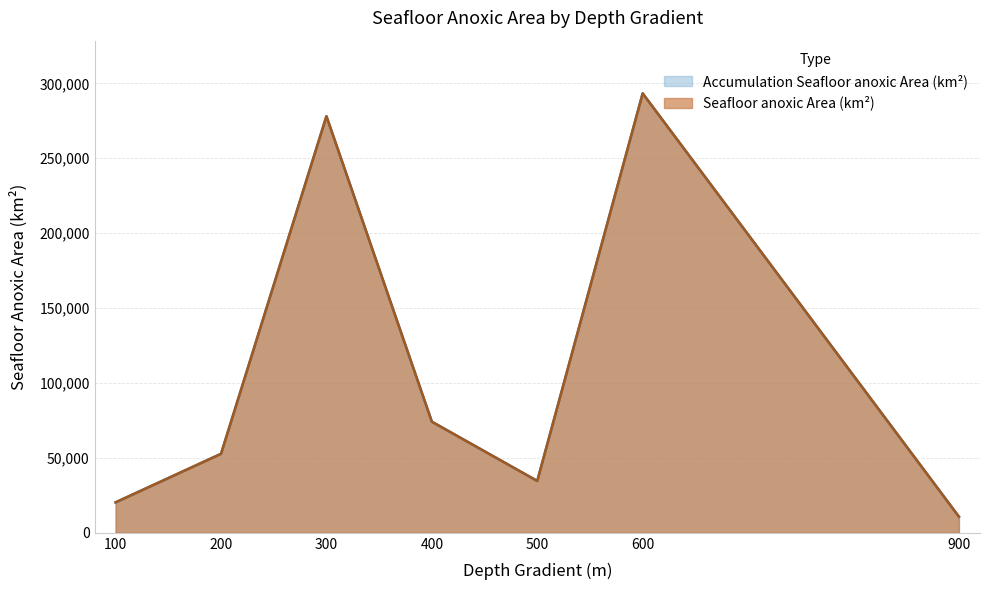

What is the minimum value shown in the chart?

10780